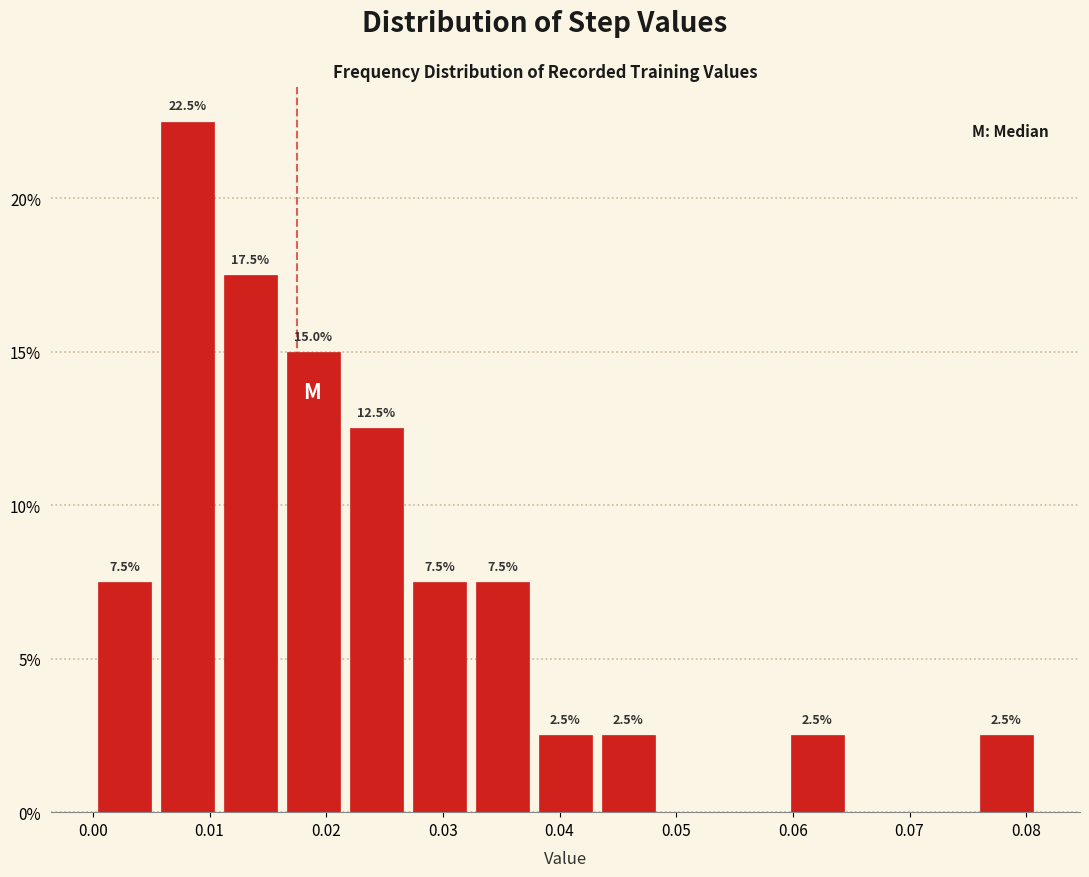

Which range on the x-axis has the tallest bar?

0.005 to 0.011